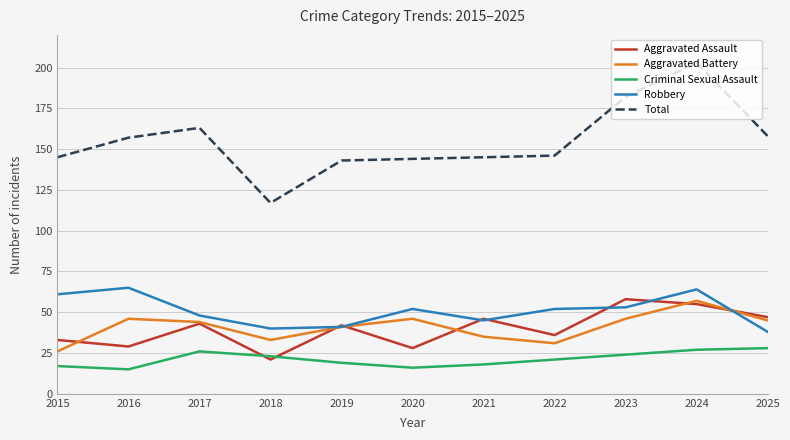

What is the smallest value displayed?

15